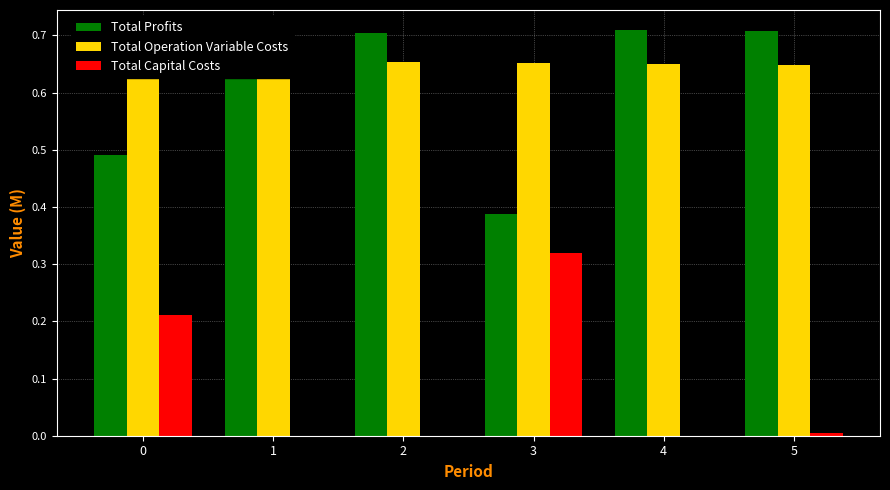

Reading left to right, extract all data points from this chart.

Total Profits: 0=0.5	1=0.7	2=0.7	3=0.4	4=0.7	5=0.7
Total Operation Variable Costs: 0=0.7	1=0.7	2=0.7	3=0.7	4=0.7	5=0.6
Total Capital Costs: 0=0.2	1=0.0	2=0.0	3=0.3	4=0.0	5=0.0